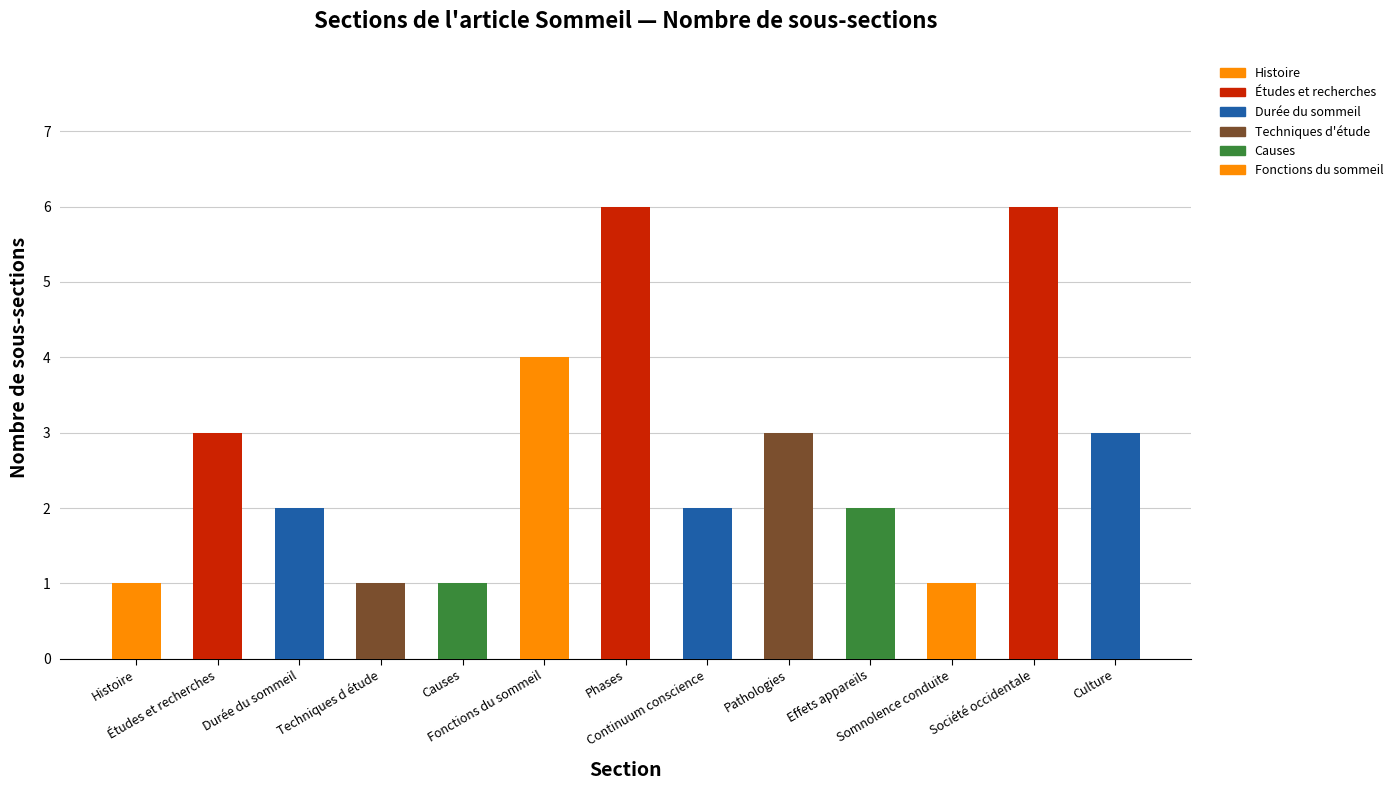

Reading left to right, transcribe all the data shown in this chart.

1	3	2	1	1	4	6	2	3	2	1	6	3